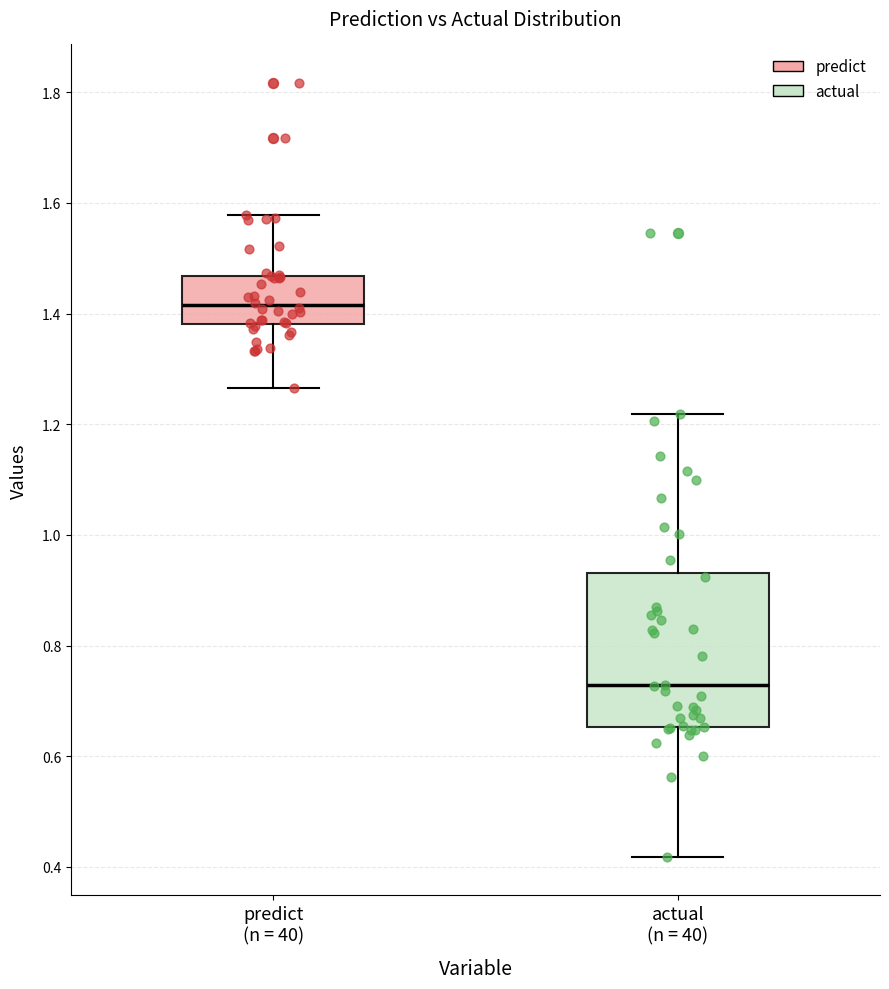

Reading left to right, transcribe this box plot: for each box, give where its median line is, the range the box spans, and where its two whiskers end, as read against the y-axis. The values are not printed on the chart, so give them approximately, as read against the axis.

predict (n = 40): median 1.42, box 1.38 to 1.46, whiskers 1.26 to 1.58
actual (n = 40): median 0.72, box 0.66 to 0.94, whiskers 0.42 to 1.22